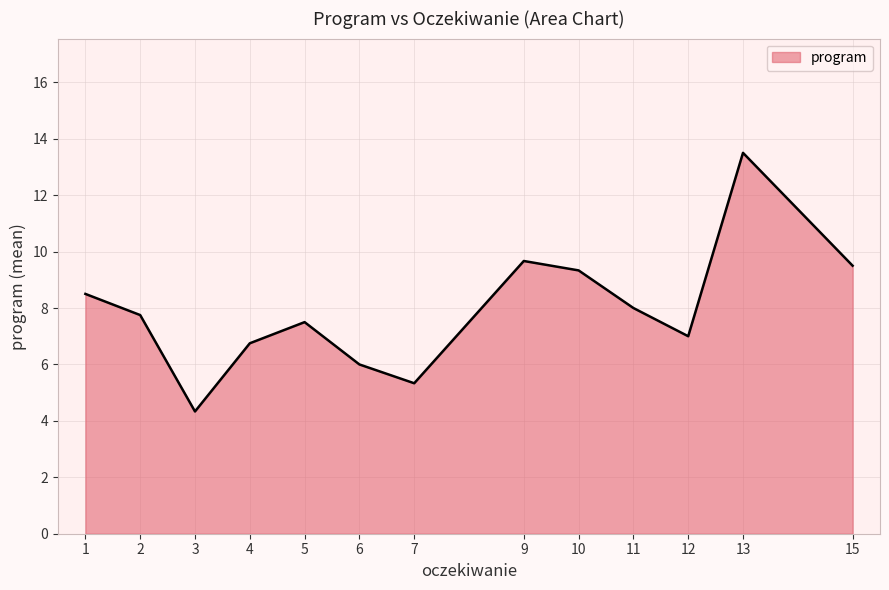

Which label corresponds to the largest value in the chart?

13